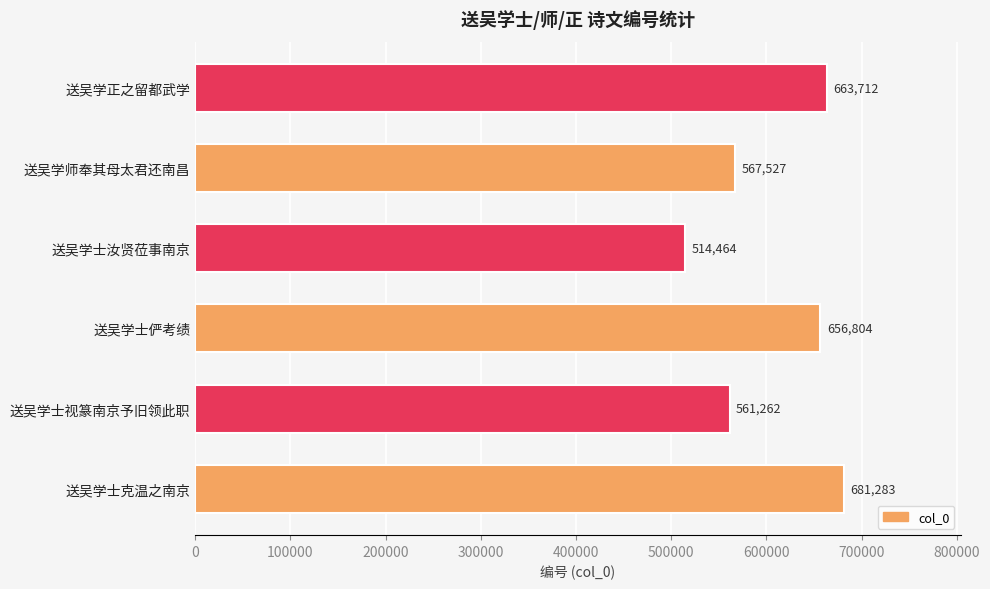

How many distinct data groups are displayed?

1